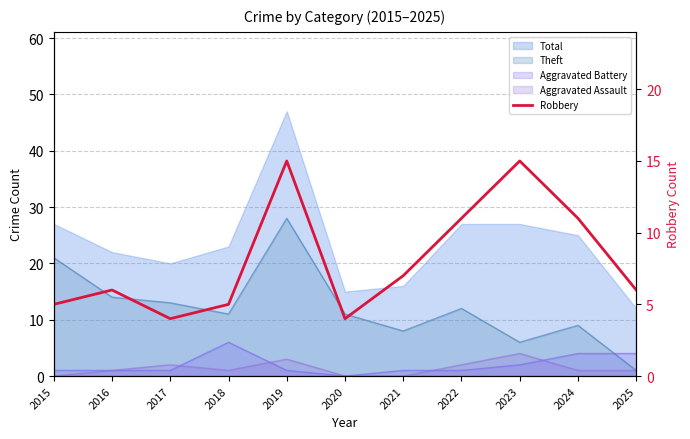

What is the minimum value shown in the chart?

4